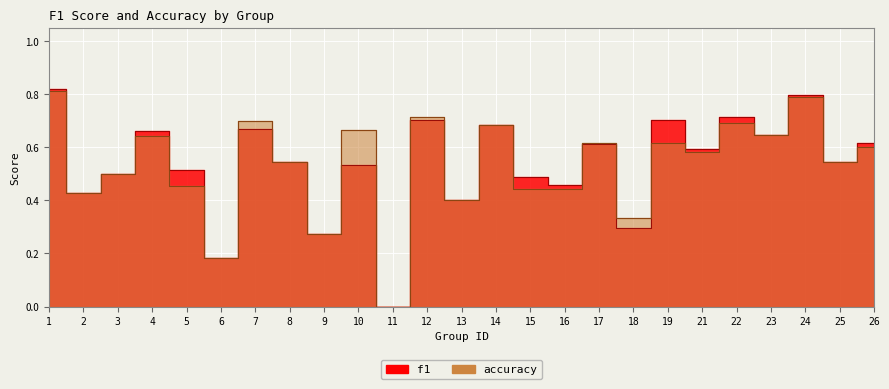

Rank the categories by f1 value from highest to lowest.

1, 24, 22, 19, 12, 14, 7, 4, 23, 26, 17, 21, 8, 25, 10, 5, 3, 15, 16, 2, 13, 18, 9, 6, 11